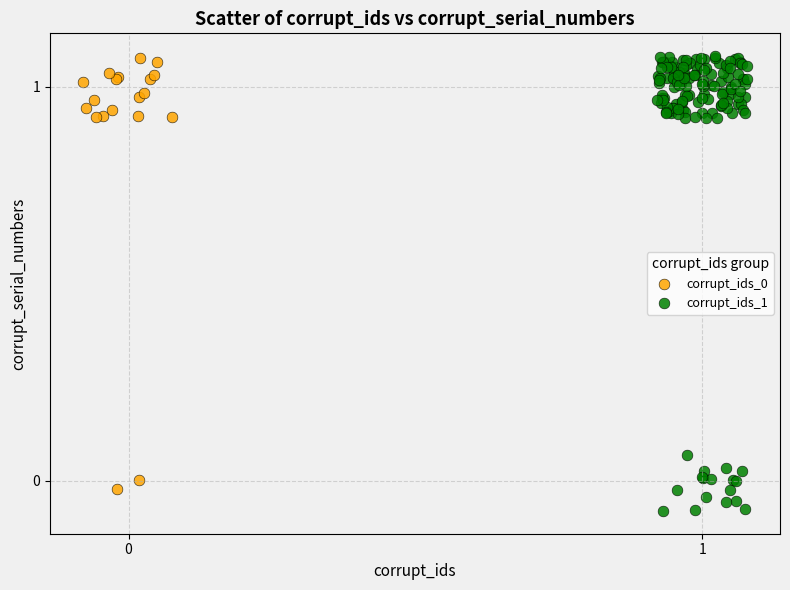

Which series reaches the minimum Y coordinate?

corrupt_ids_1